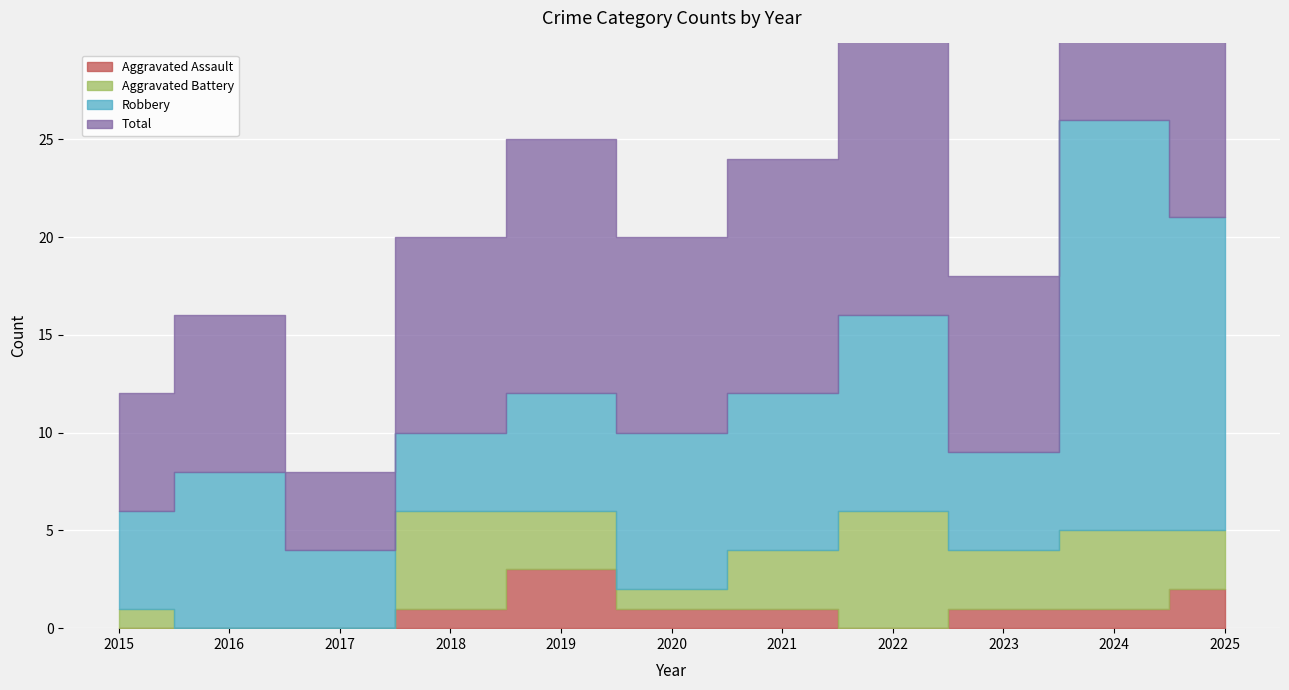

The value of Aggravated Battery at 2023 is 3. True or false?

True